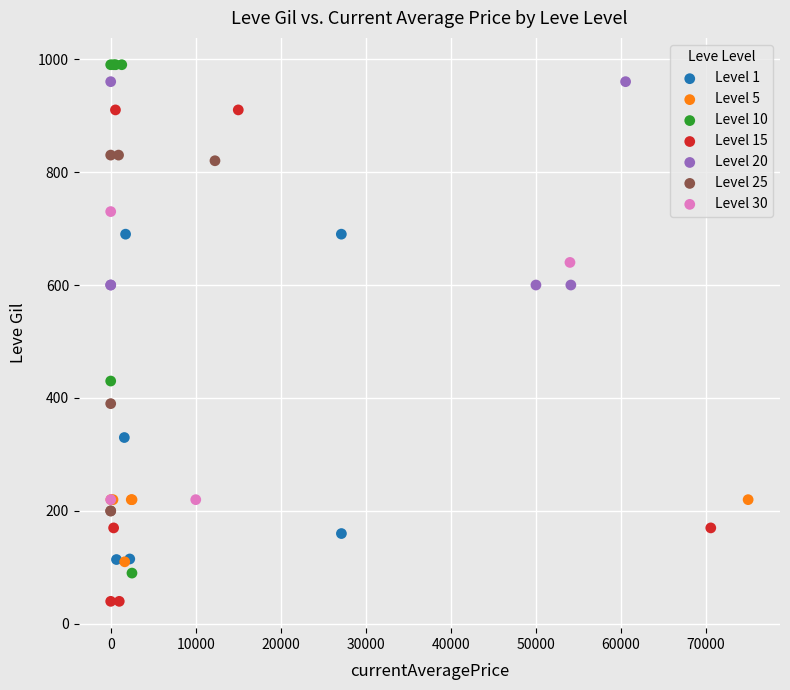

Which series contains the lowest Y value?

Level 15